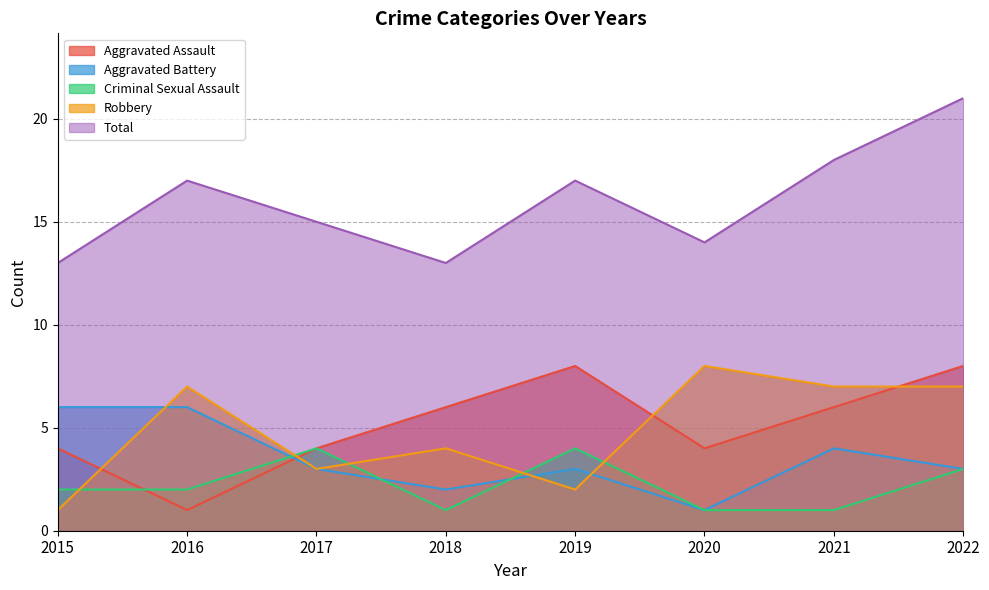

True or false: Total and Criminal Sexual Assault cross at least once.

False